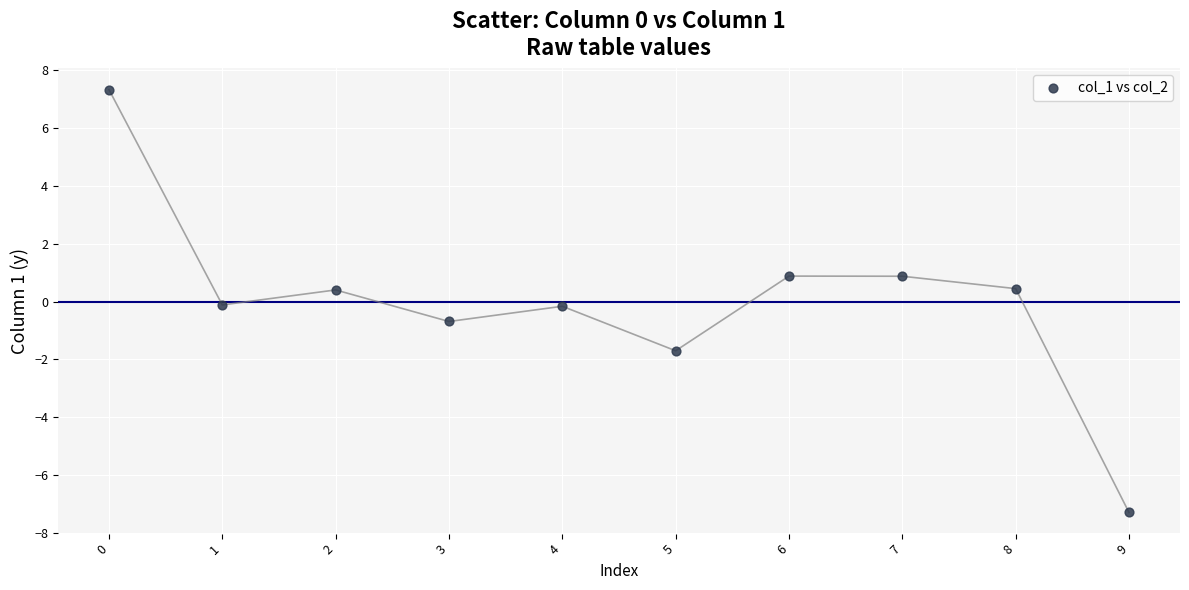

What is the range of Y values (max minus min)?

14.6